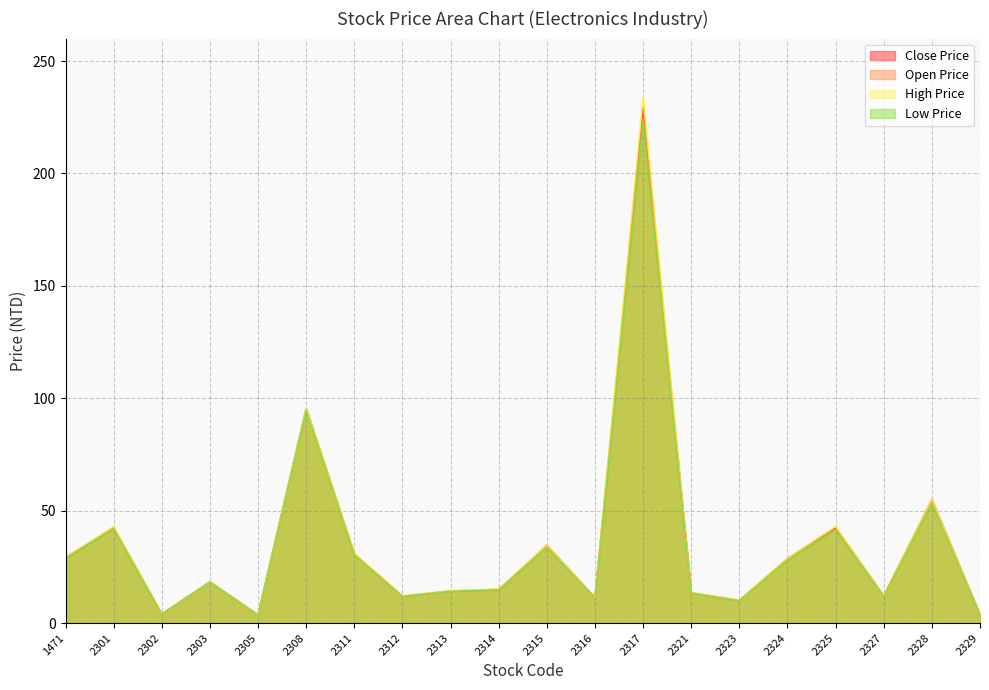

What is the highest value of the High Price series?

234.0